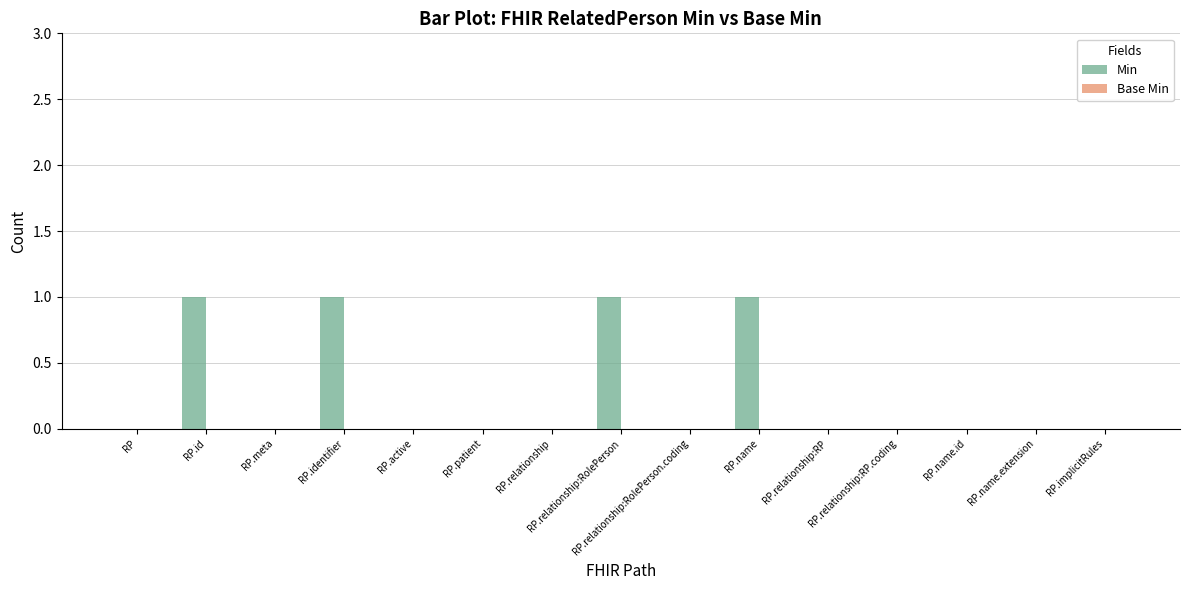

What is the sum of all values?

4